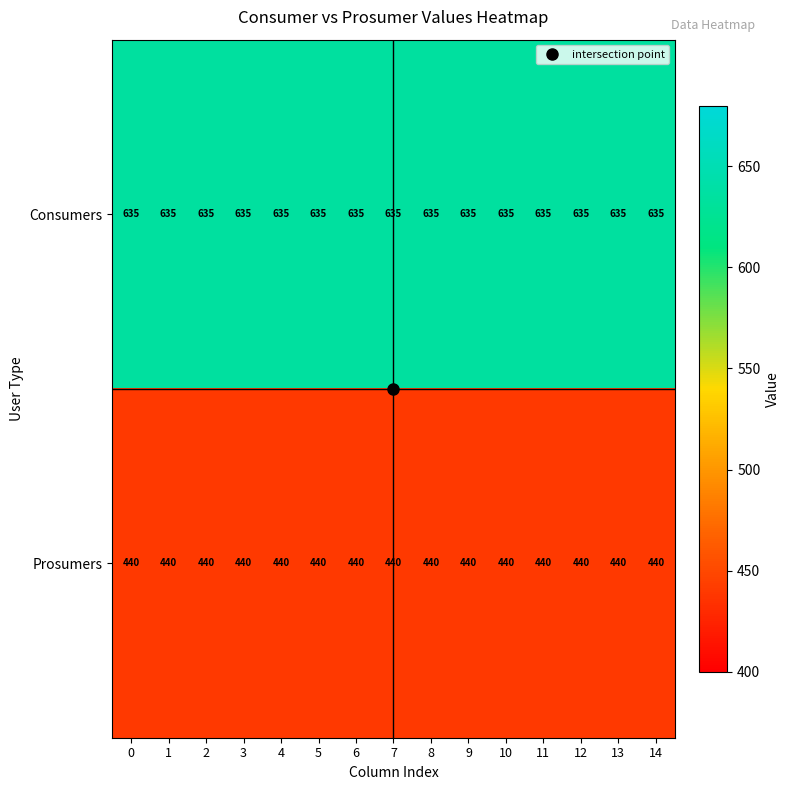

How many data points does each series have?

15